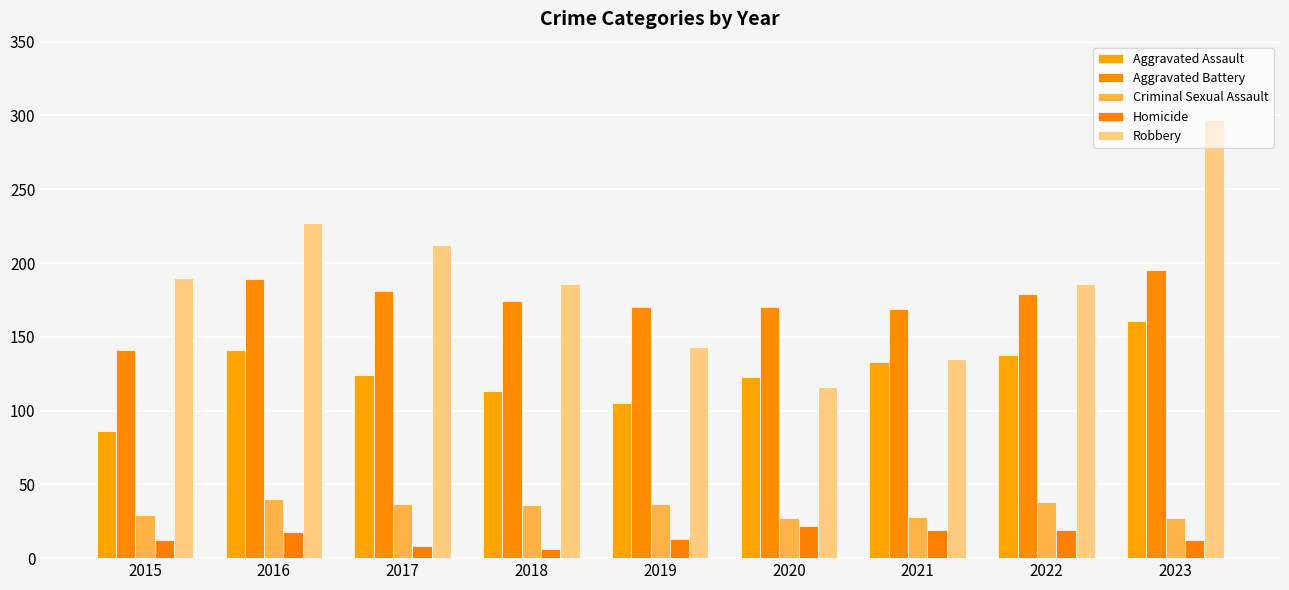

Reading left to right, transcribe all the data shown in this chart.

Aggravated Assault: 86	141	124	113	105	123	133	138	161
Aggravated Battery: 141	189	181	174	170	170	169	179	195
Criminal Sexual Assault: 29	40	37	36	37	27	28	38	27
Homicide: 12	18	8	6	13	22	19	19	12
Robbery: 190	227	212	186	143	116	135	186	297